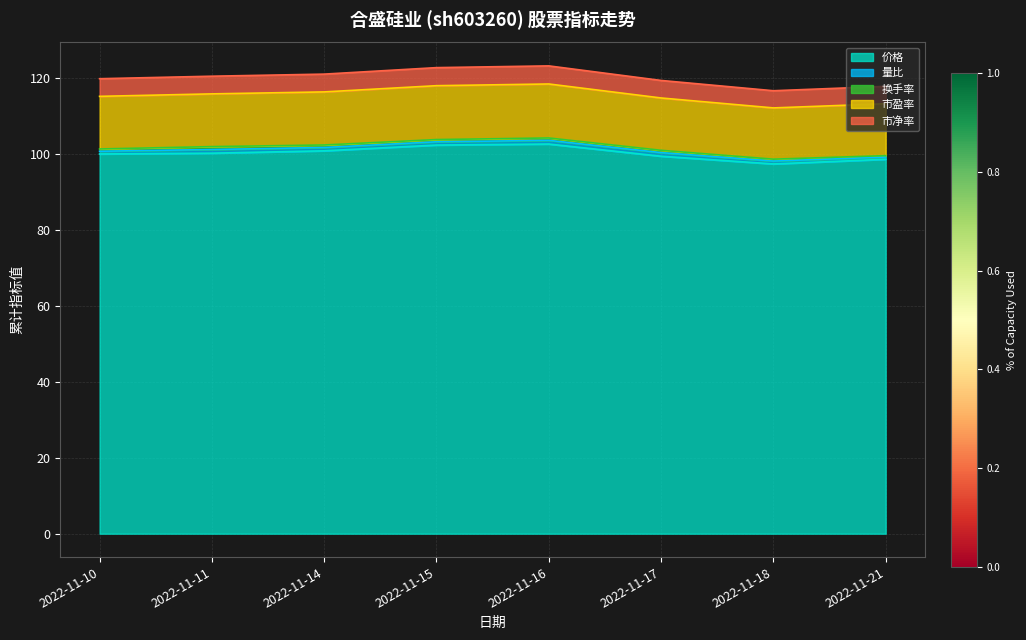

Which category has the highest value in the 价格 series?

2022-11-16